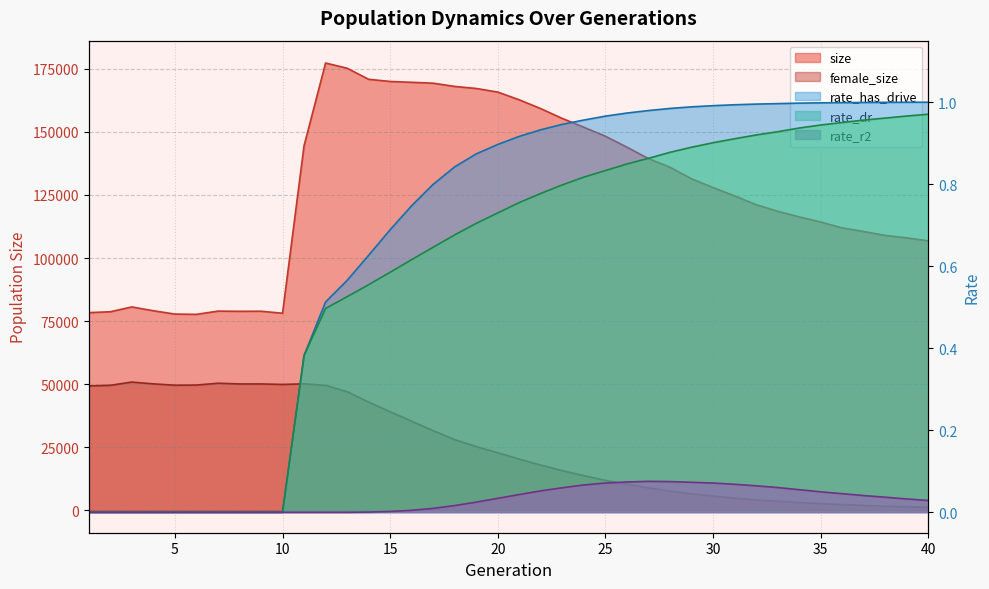

Which series has the largest range (max minus min)?

size